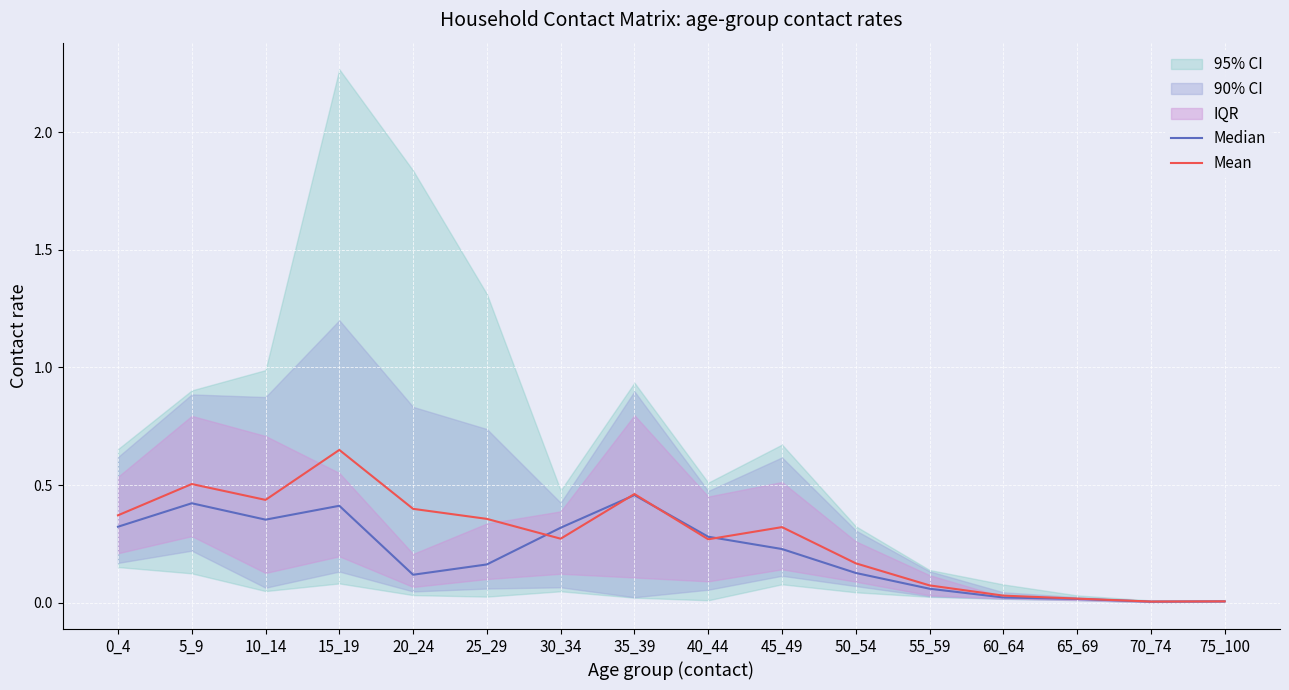

Where is the first local maximum for Median?

5_9